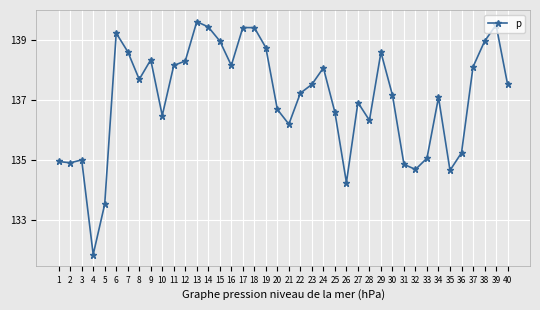

What value does the data have at 24?

138.1